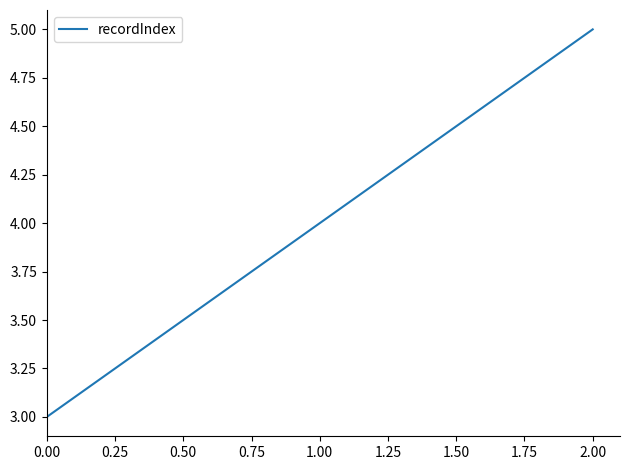

What position from the right is 1.00?

2